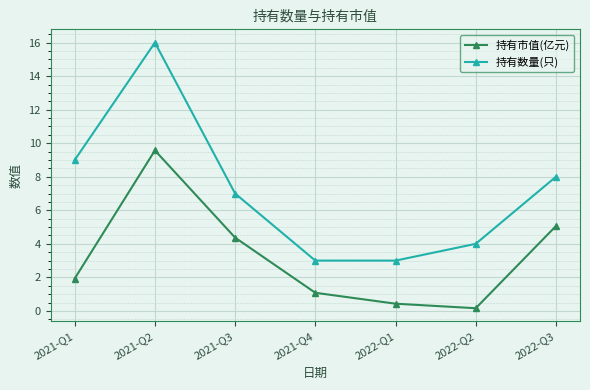

At which category is the sum across all series the highest?

2021-Q2